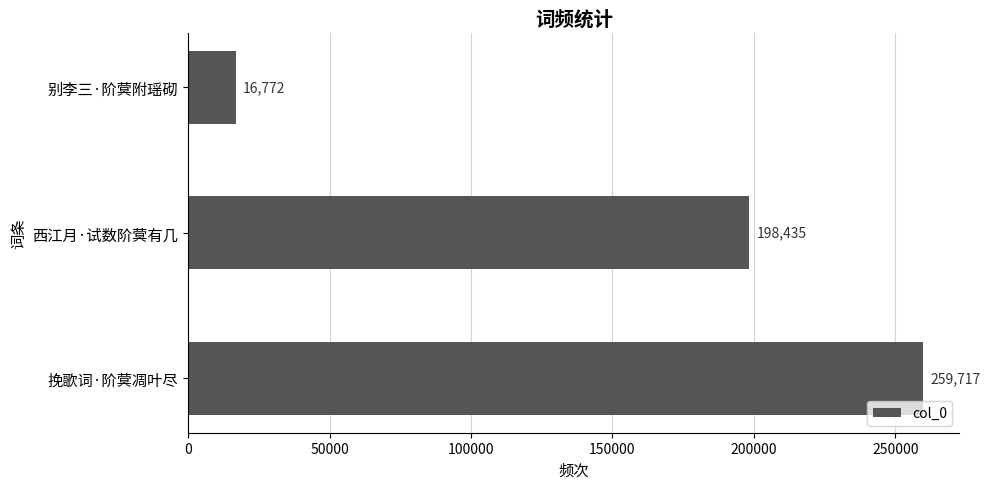

Rank the categories by value from highest to lowest.

挽歌词·阶蓂凋叶尽, 西江月·试数阶蓂有几, 别李三·阶蓂附瑶砌